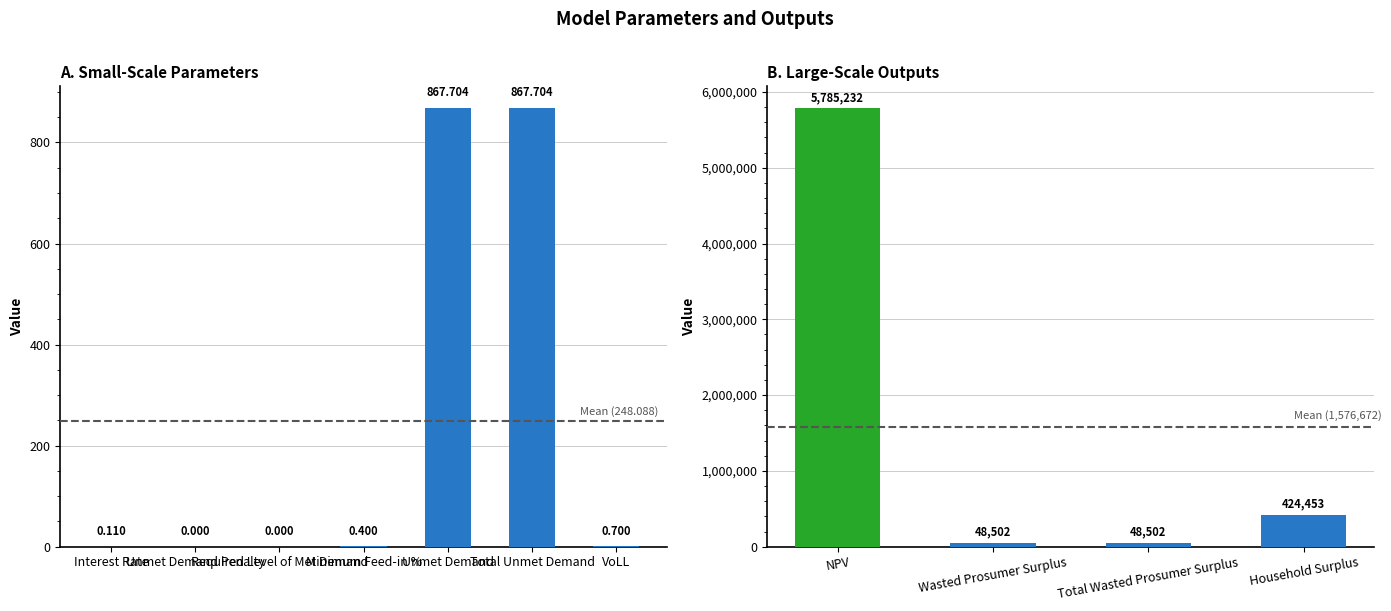

What is the label of the 3rd bar from the left?

Total Wasted Prosumer Surplus